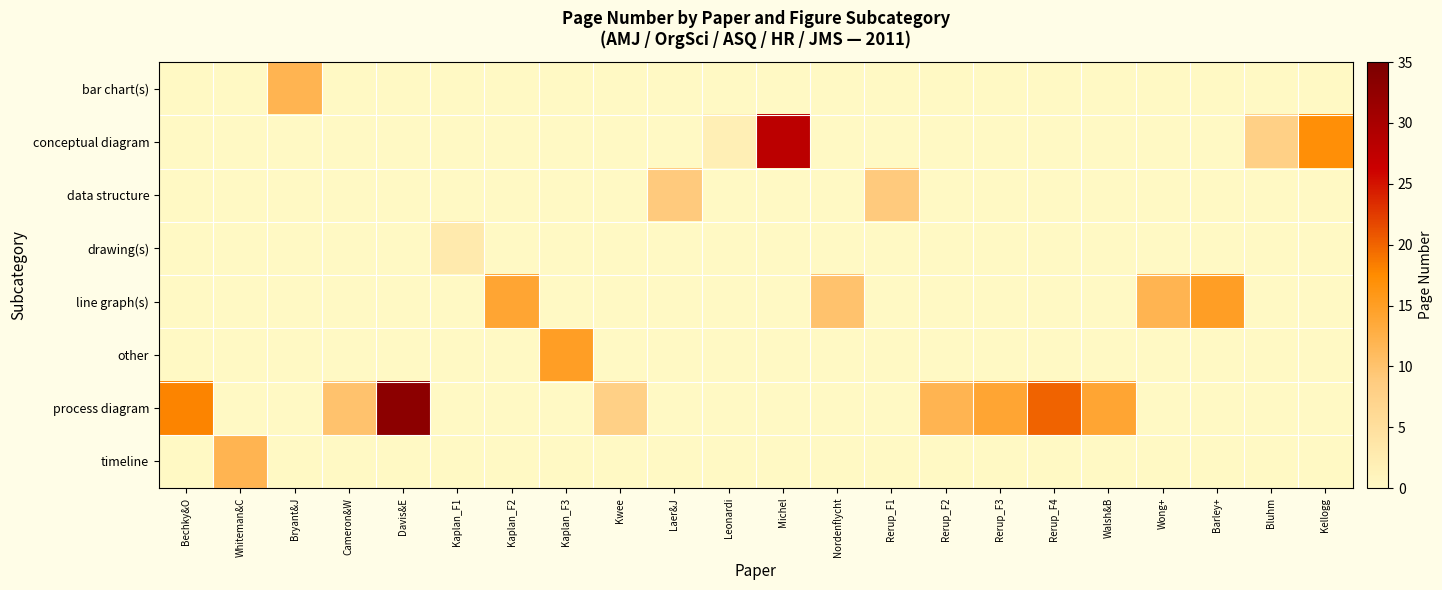

What is the maximum value shown in the chart?

33